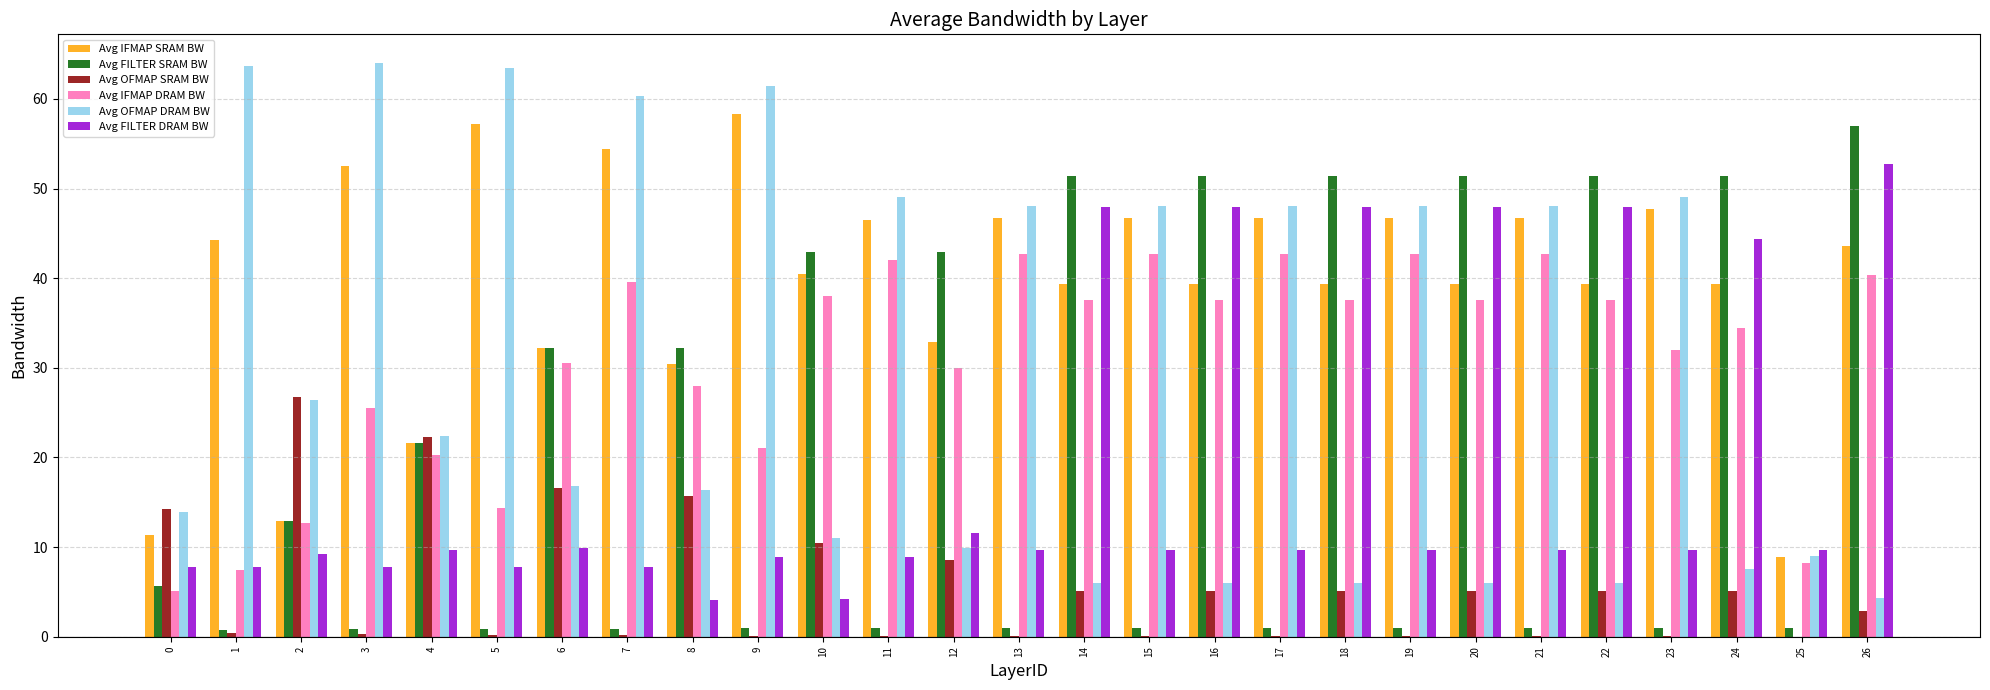

Is it true that Avg FILTER SRAM BW equals 33.1 at 18?

False